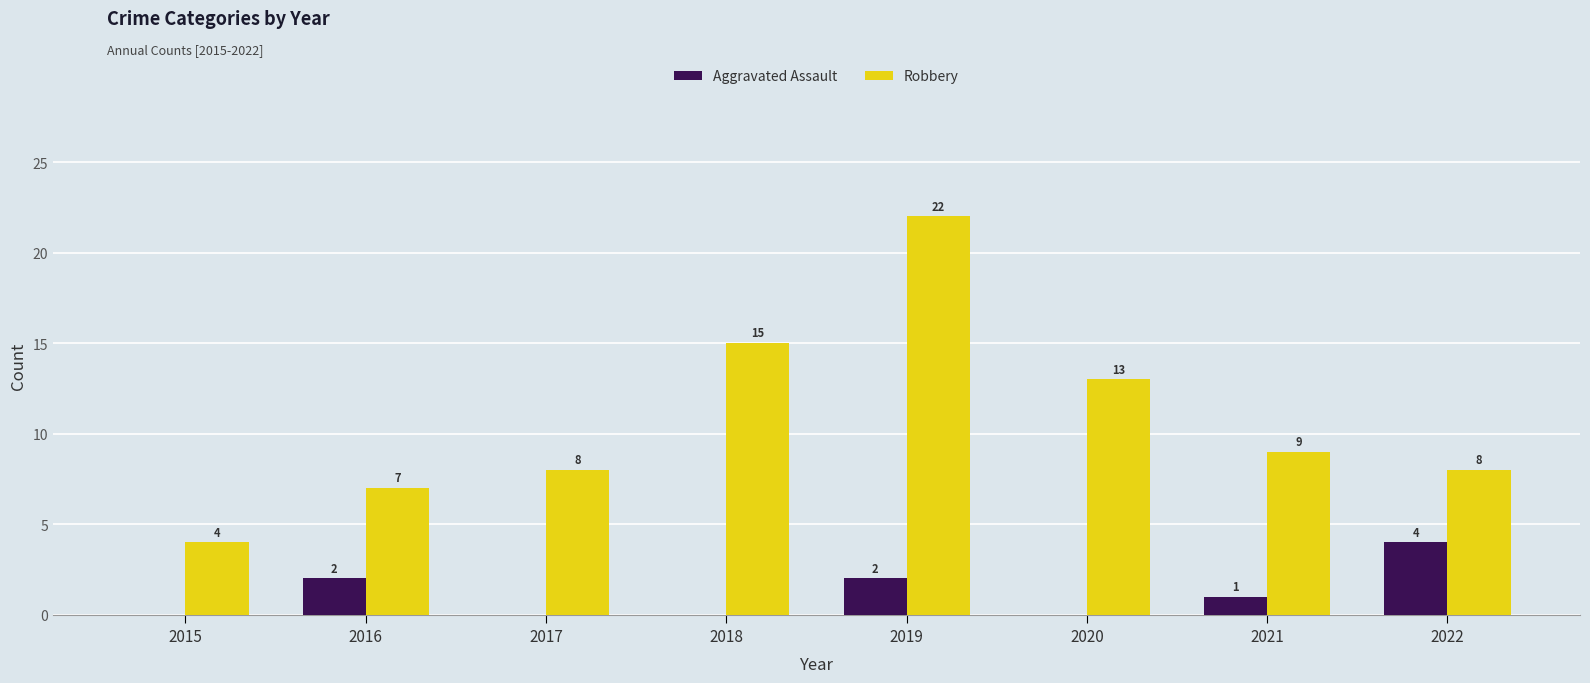

Which series has the largest total across all categories?

Robbery